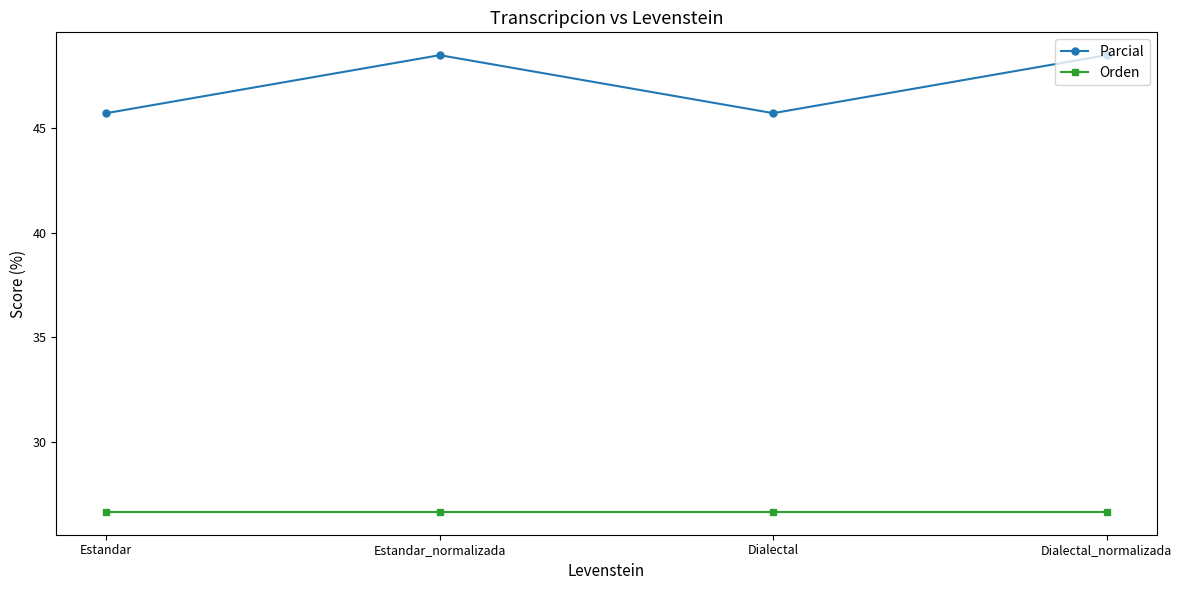

What is the value of the Parcial point at the 3rd from the left?

45.7